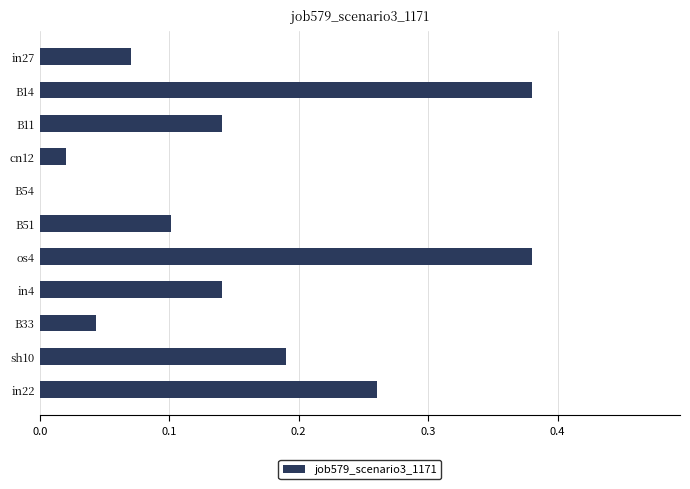

What is the sum of all values?

1.7